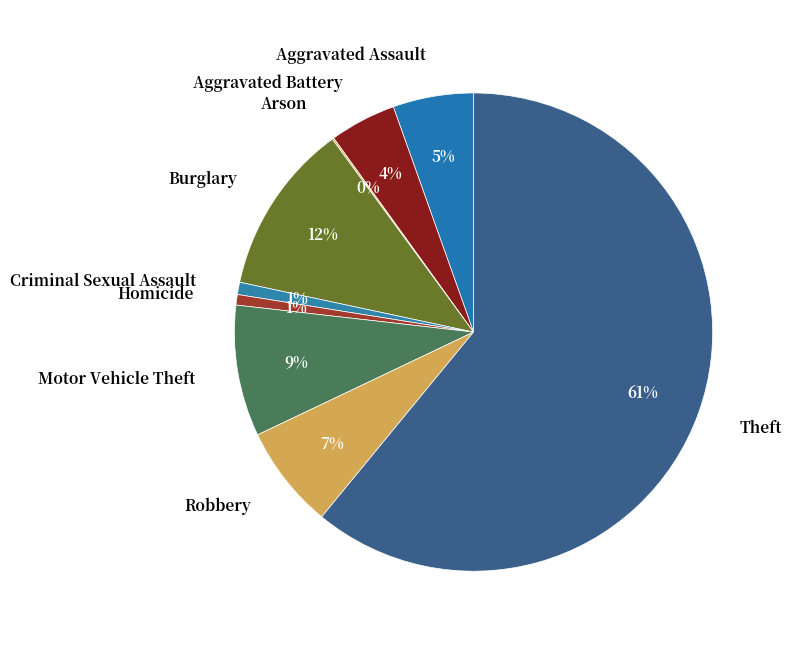

Do Robbery and Aggravated Assault together represent more than half of the pie?

No